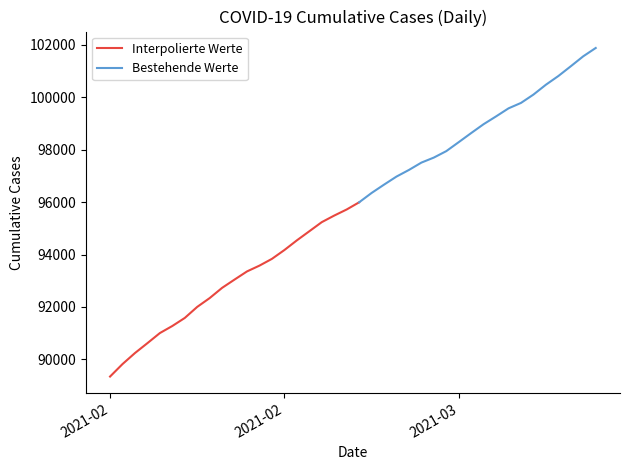

What is the label of the 29th point from the left?

2021-02-13